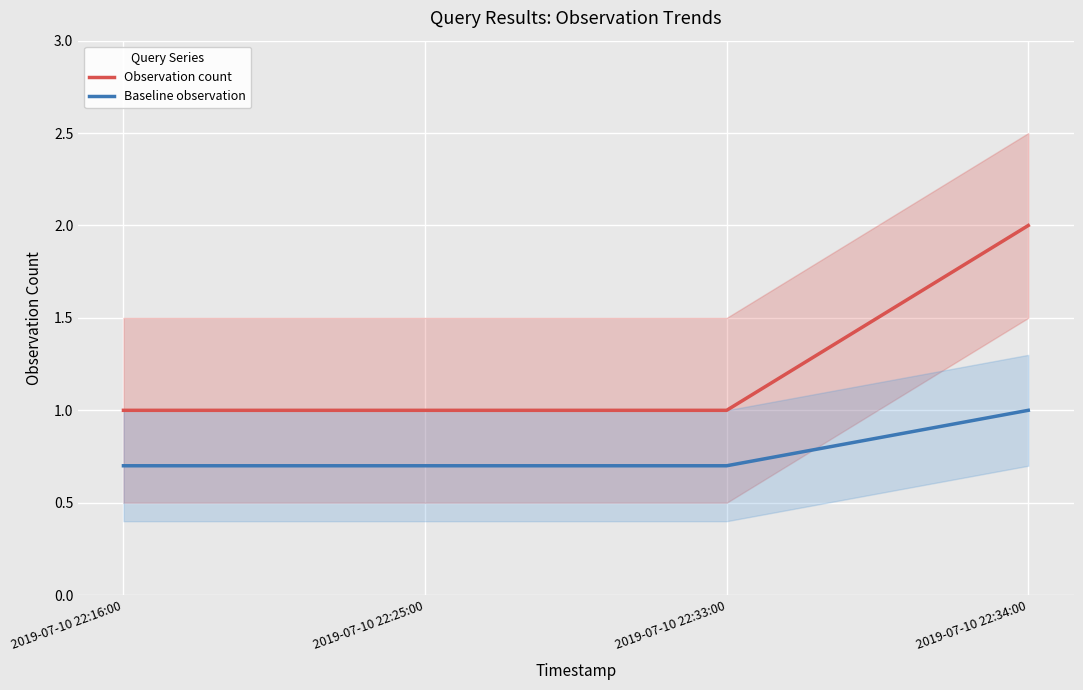

What are all the series names shown in the legend?

Observation count, Baseline observation